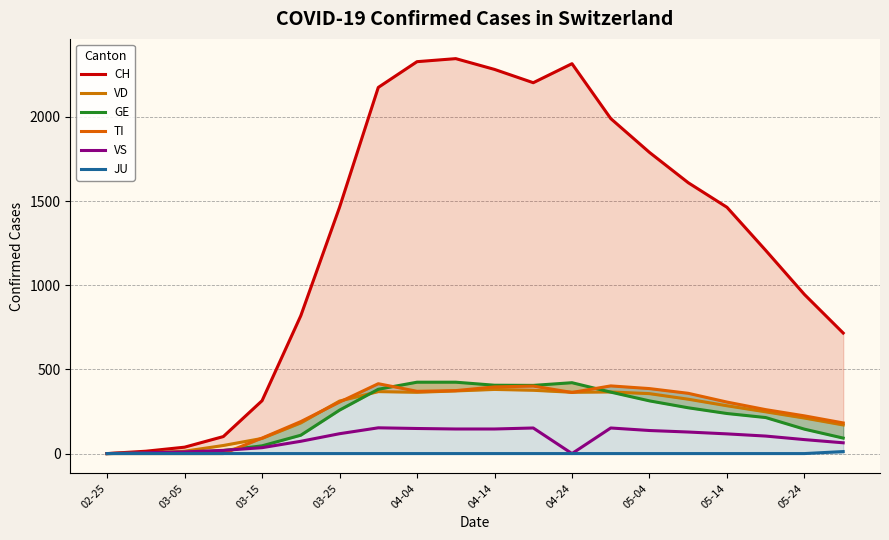

At which category does CH reach its first local valley?

11